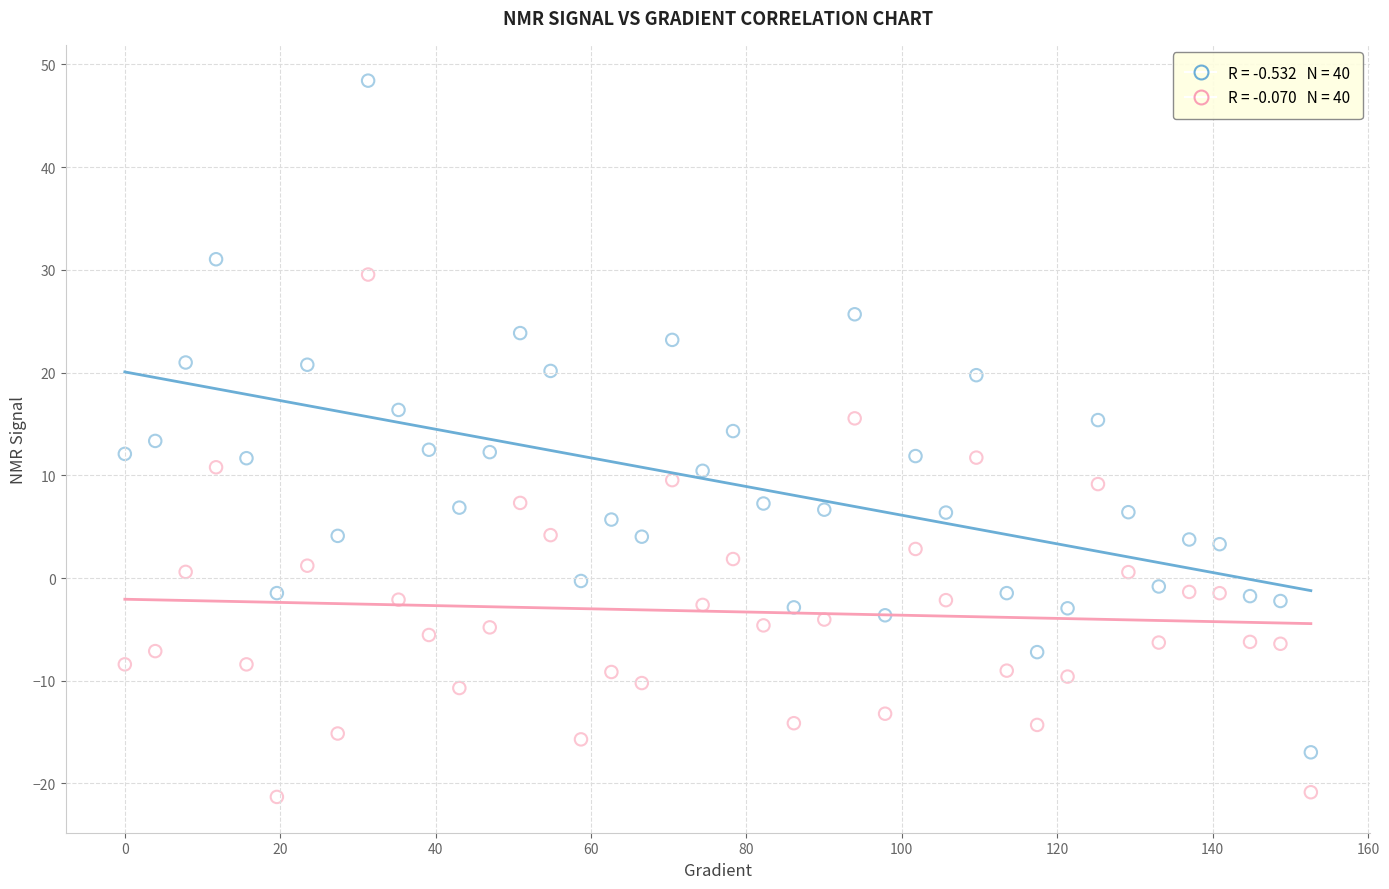

Across all data points, what is the range of Y values (max minus min)?

69.7